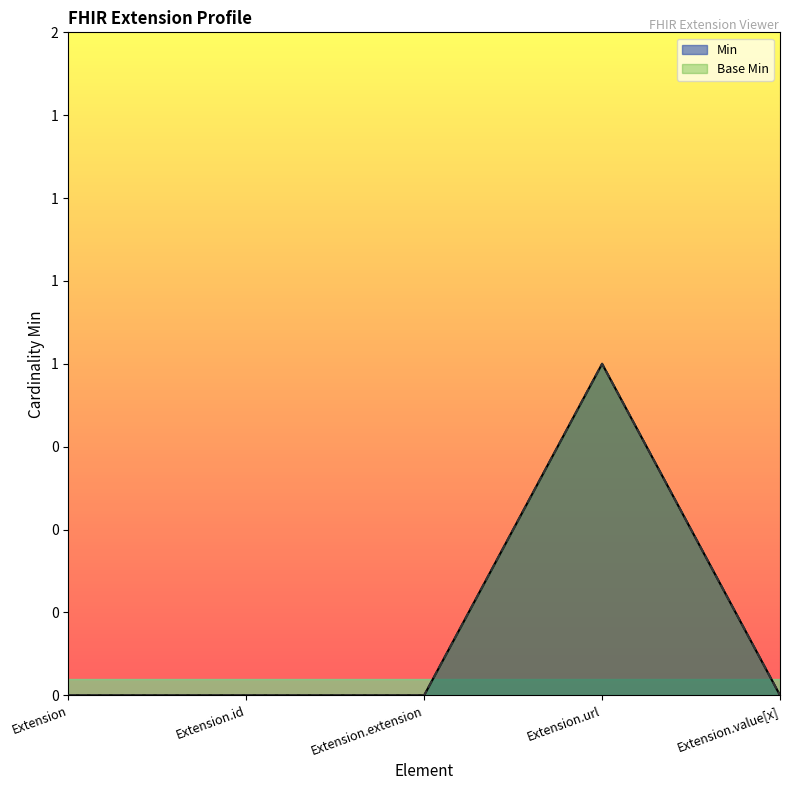

Rank the categories by Base Min value from highest to lowest.

Extension.url, Extension, Extension.id, Extension.extension, Extension.value[x]